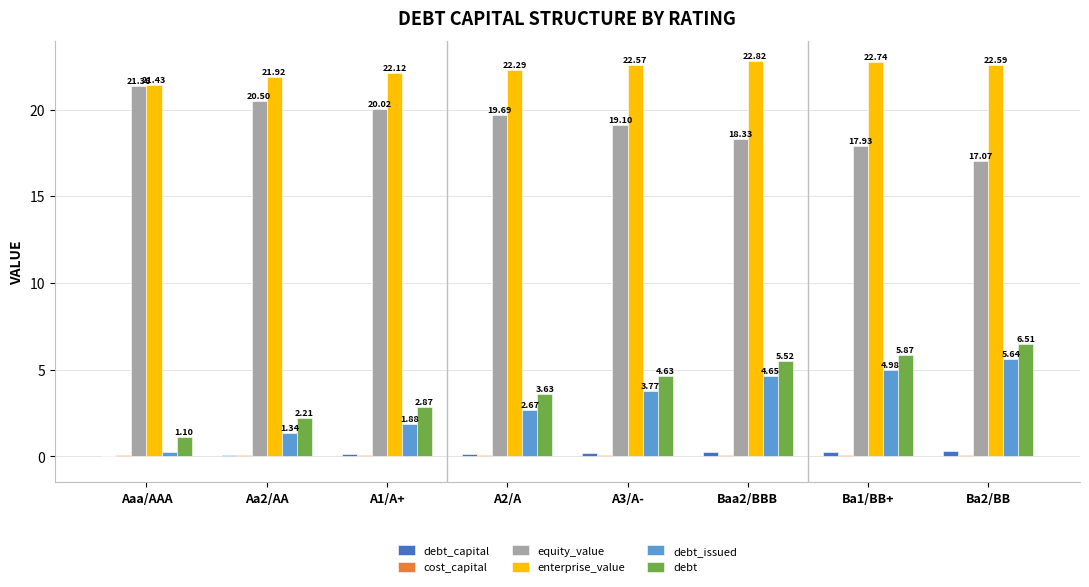

At which label is debt_capital closest to 0?

Aaa/AAA